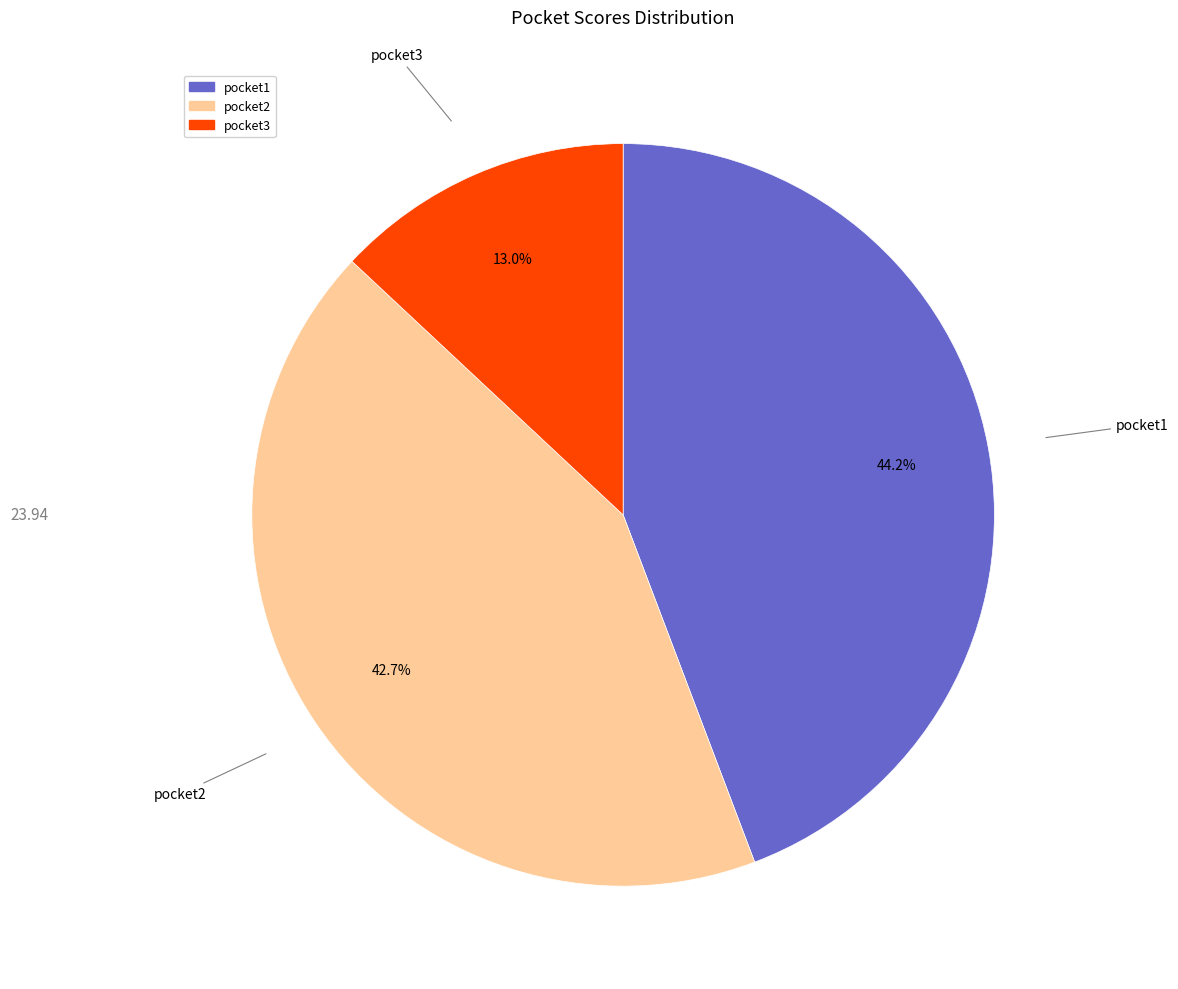

To the nearest percent, what is the average slice percentage?

33%